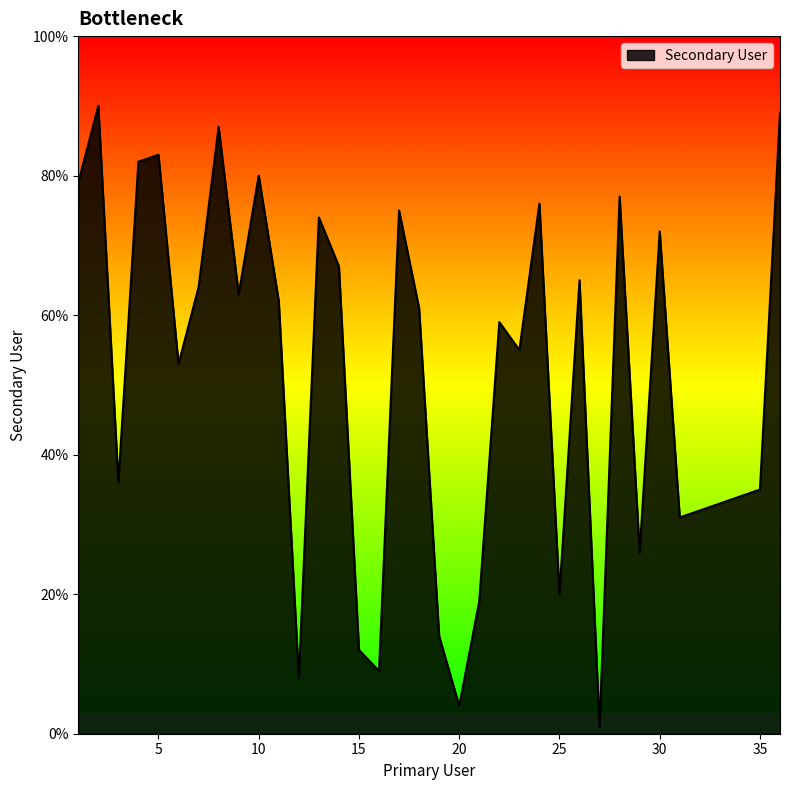

What is the difference between the maximum and minimum values?

89